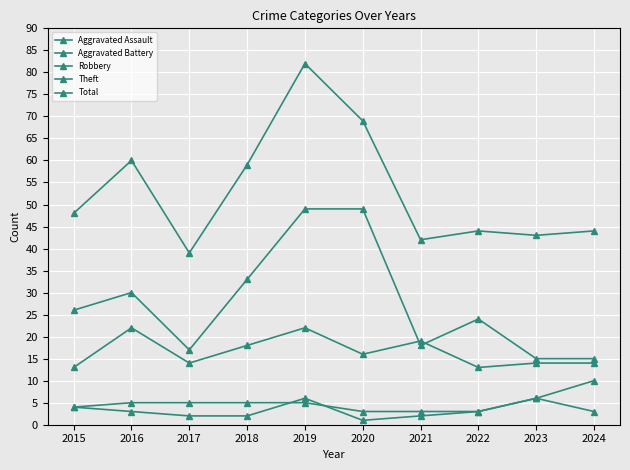

How many categories are shown in the chart?

10